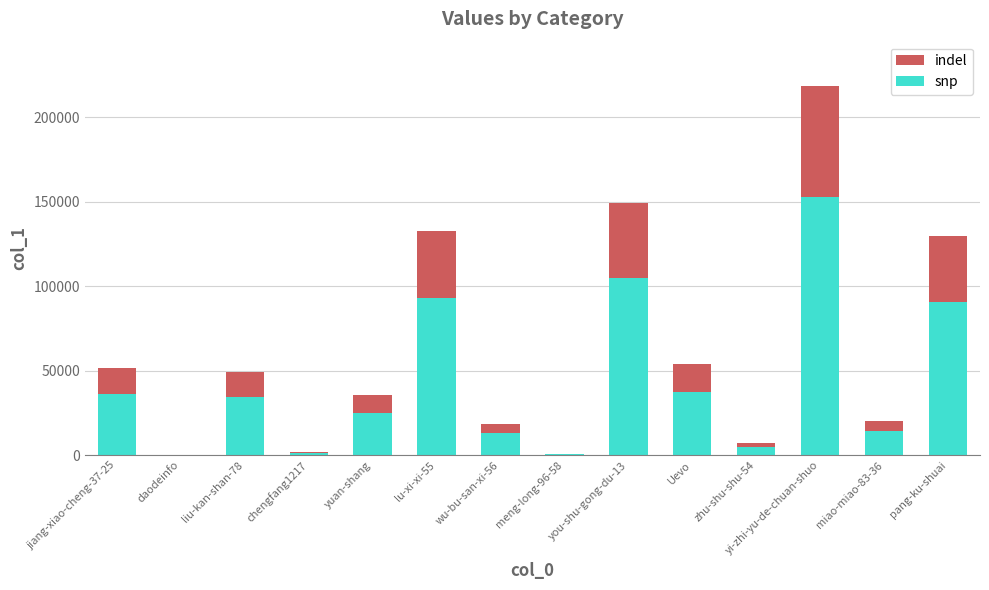

The value of snp at yi-zhi-yu-de-chuan-shuo is 152915.0. True or false?

True